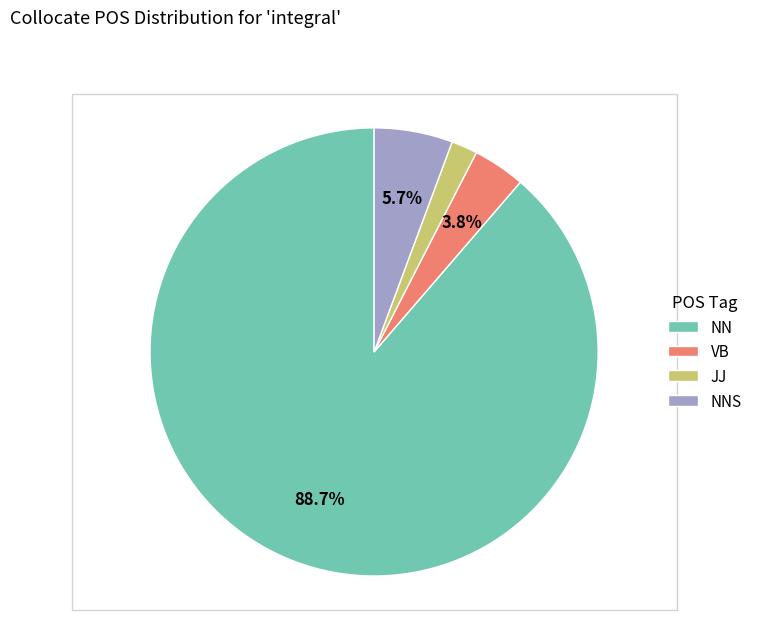

To the nearest percent, what is the average slice percentage?

25%